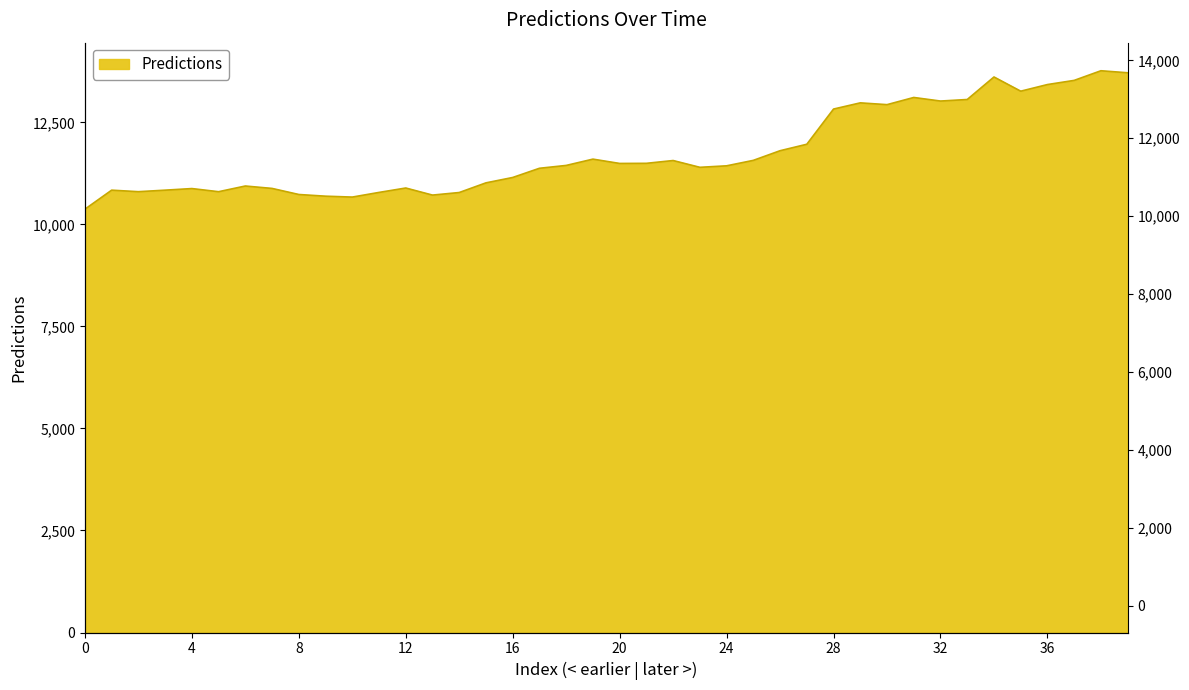

Rank the categories by value from lowest to highest.

0, 10, 9, 13, 8, 14, 11, 5, 2, 3, 1, 4, 7, 12, 6, 15, 16, 17, 23, 24, 18, 20, 21, 22, 25, 19, 26, 27, 28, 30, 29, 32, 33, 31, 35, 36, 37, 34, 39, 38